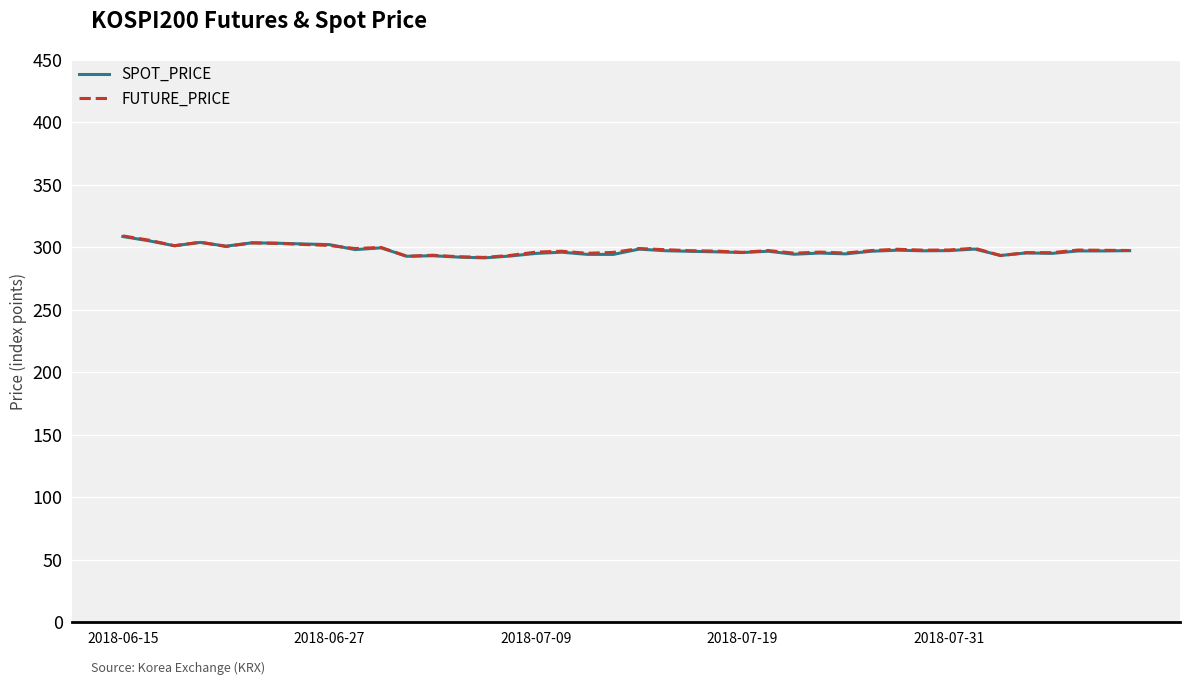

What are all the series names shown in the legend?

SPOT_PRICE, FUTURE_PRICE